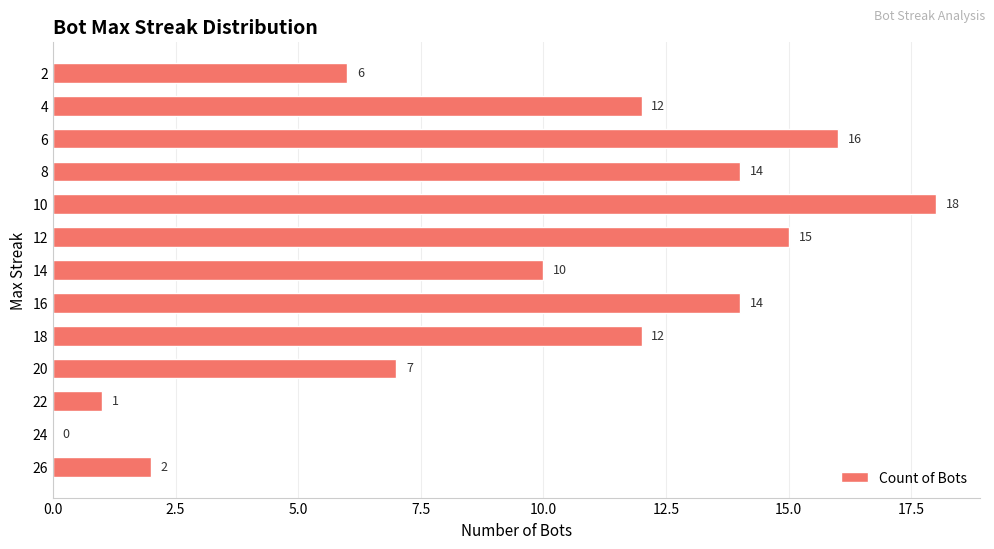

What is the average value?

10